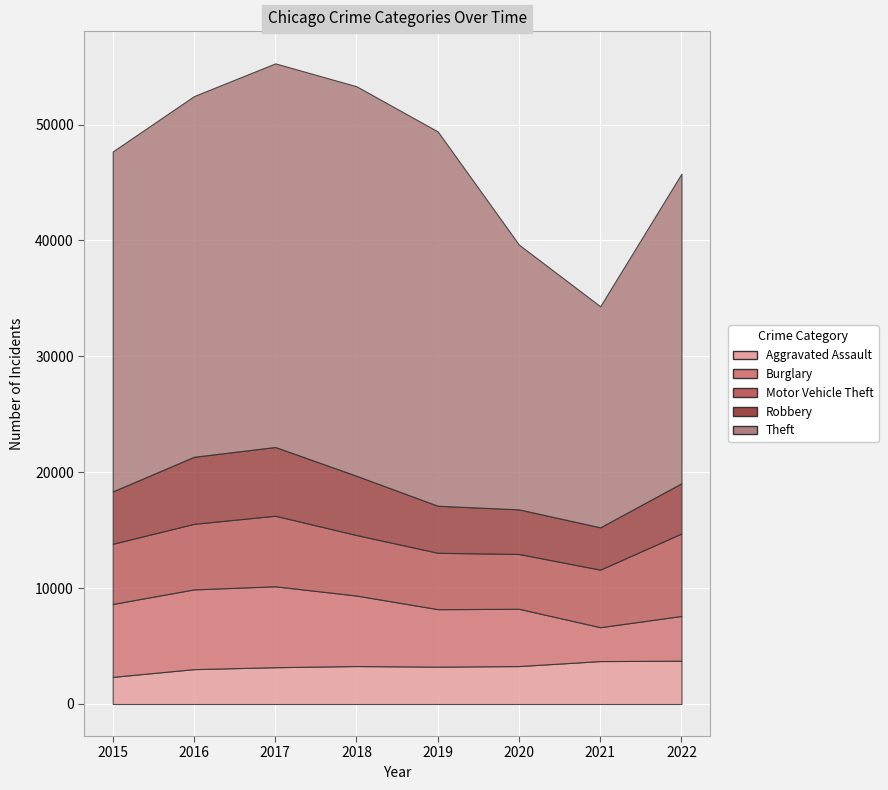

What is the difference between the maximum and minimum values in the Robbery series?

2279